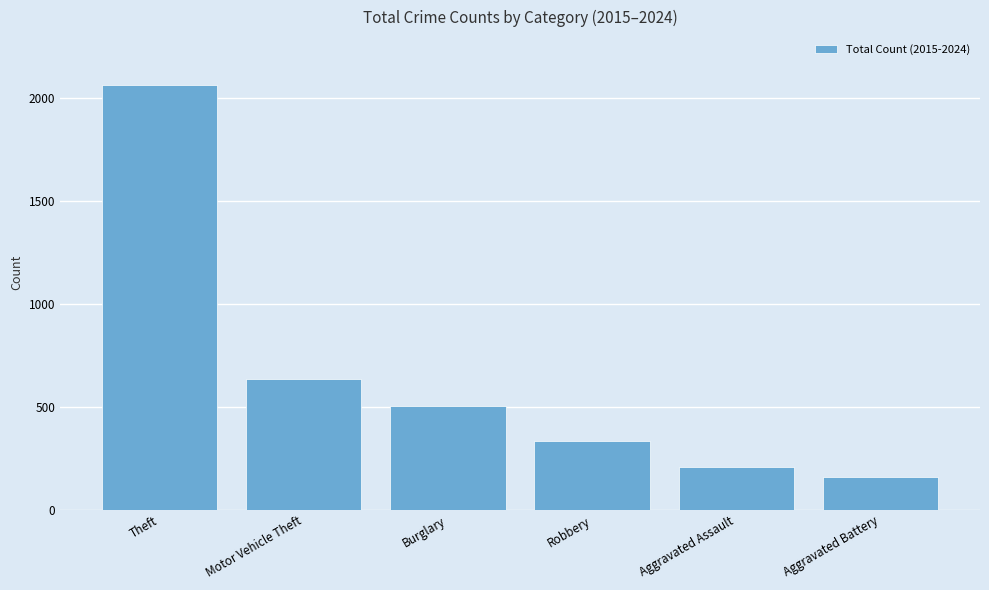

Count the number of categories in the chart.

6